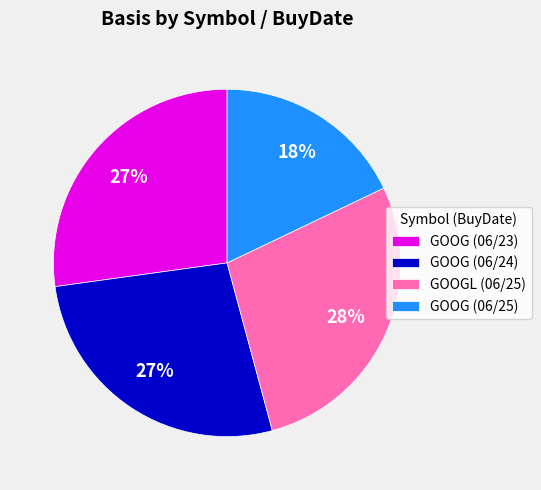

Count the number of slices in the pie.

4